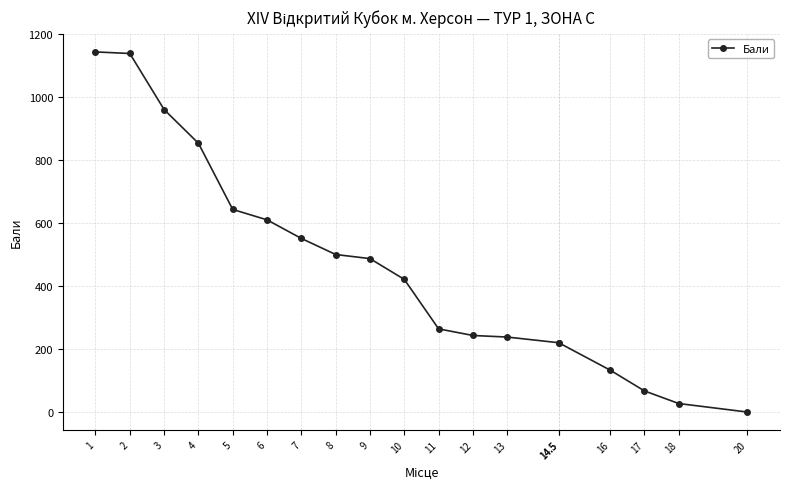

What is the label of the 6th point from the left?

6